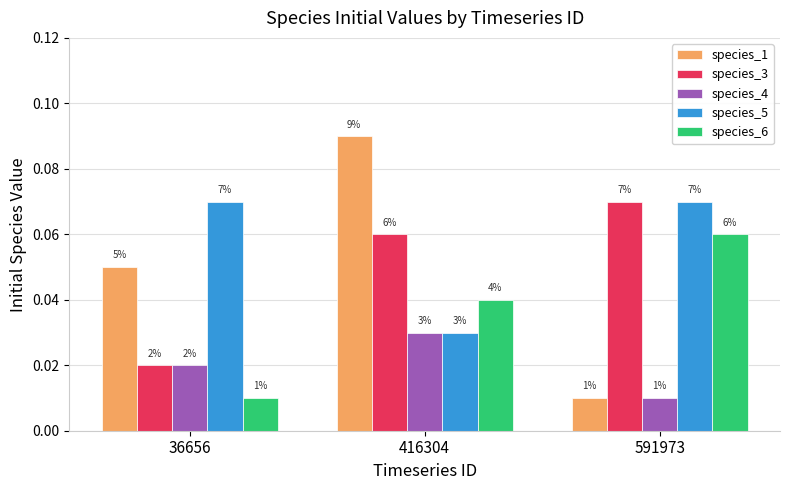

Is it true that species_6 equals 0.0 at 416304?

True